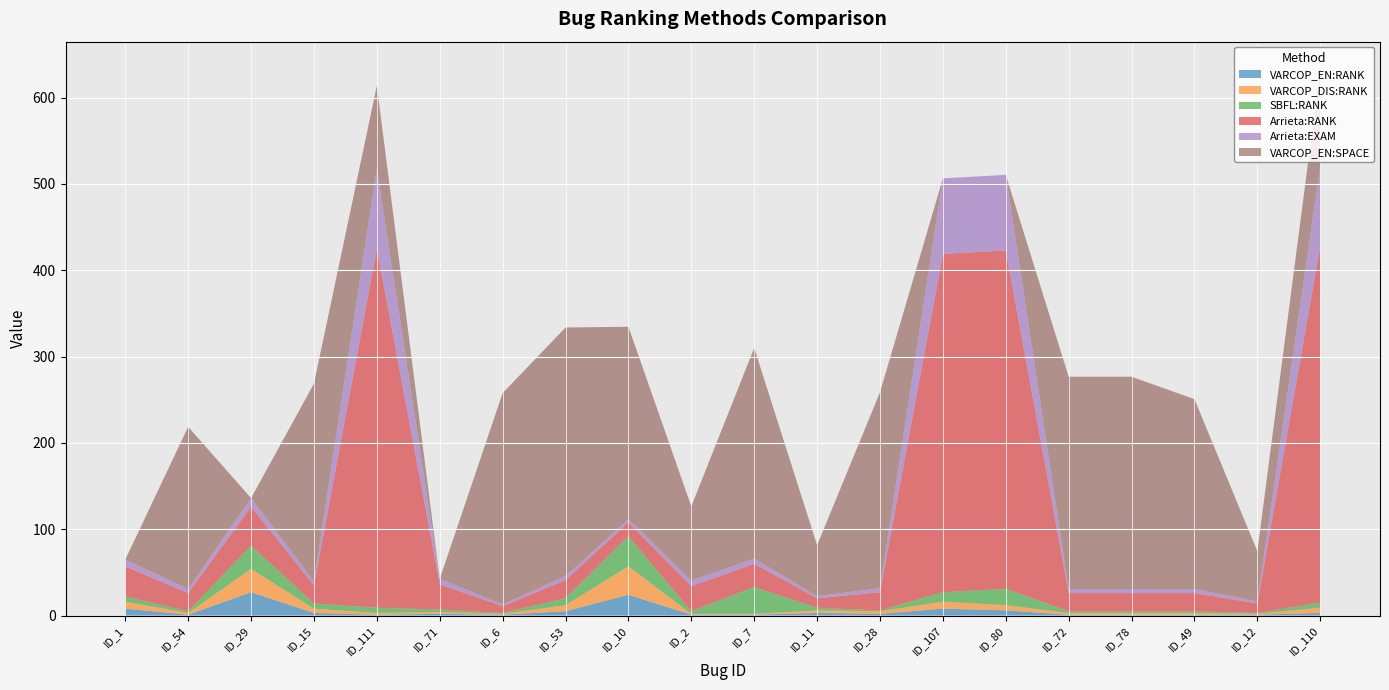

Reading left to right, what are all the values shown in this chart?

VARCOP_EN:RANK: 8.0	1.0	27.0	3.0	1.0	2.0	1.0	5.0	24.0	1.0	1.0	3.0	2.0	8.0	6.0	1.0	1.0	1.0	1.0	3.0
VARCOP_DIS:RANK: 8.0	2.0	27.0	5.0	2.0	2.0	1.0	7.0	33.0	1.0	1.0	3.0	3.0	8.0	6.0	2.0	2.0	2.0	1.0	6.0
SBFL:RANK: 6.0	2.0	27.0	6.0	6.0	3.0	1.0	8.0	35.0	3.0	31.0	3.0	1.0	11.0	19.0	2.0	2.0	2.0	1.0	6.0
Arrieta:RANK: 35.0	21.0	45.0	21.0	416.0	29.0	8.0	21.0	16.0	29.0	27.0	11.0	21.0	392.0	392.0	21.0	21.0	21.0	11.0	413.0
Arrieta:EXAM: 7.8	4.7	10.0	4.7	92.9	6.5	1.8	4.7	3.6	6.5	6.0	2.5	4.7	87.5	87.5	4.7	4.7	4.7	2.5	92.2
VARCOP_EN:SPACE: 0.0	188.0	0.0	229.0	96.0	0.0	245.0	288.0	223.0	86.0	244.0	59.0	227.0	0.0	0.0	246.0	246.0	220.0	58.0	113.0